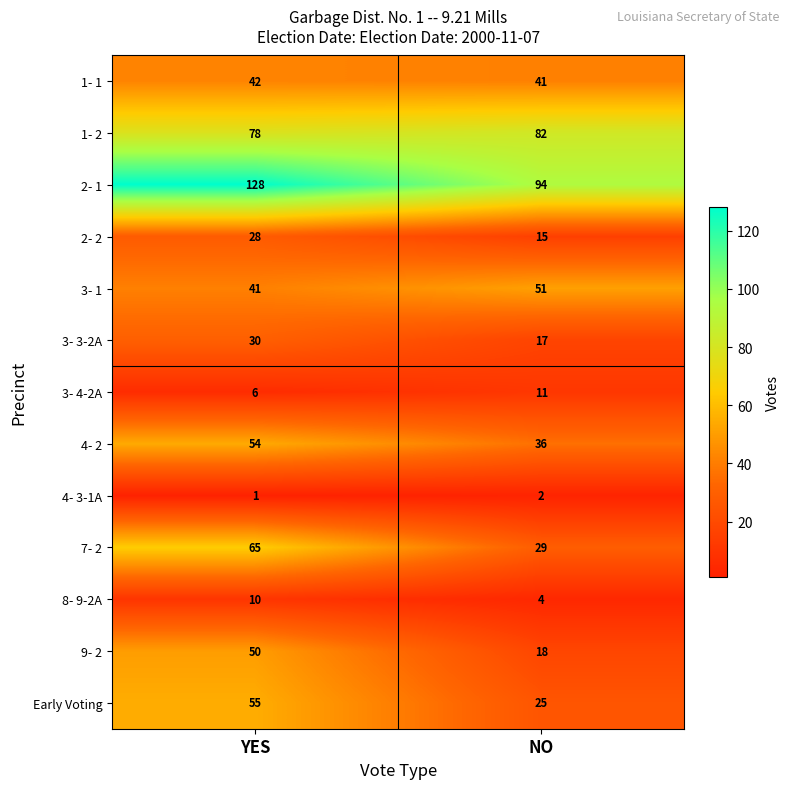

Reading right to left, transcribe all the data shown in this chart.

1- 1: 41	42
1- 2: 82	78
2- 1: 94	128
2- 2: 15	28
3- 1: 51	41
3- 3-2A: 17	30
3- 4-2A: 11	6
4- 2: 36	54
4- 3-1A: 2	1
7- 2: 29	65
8- 9-2A: 4	10
9- 2: 18	50
Early Voting: 25	55